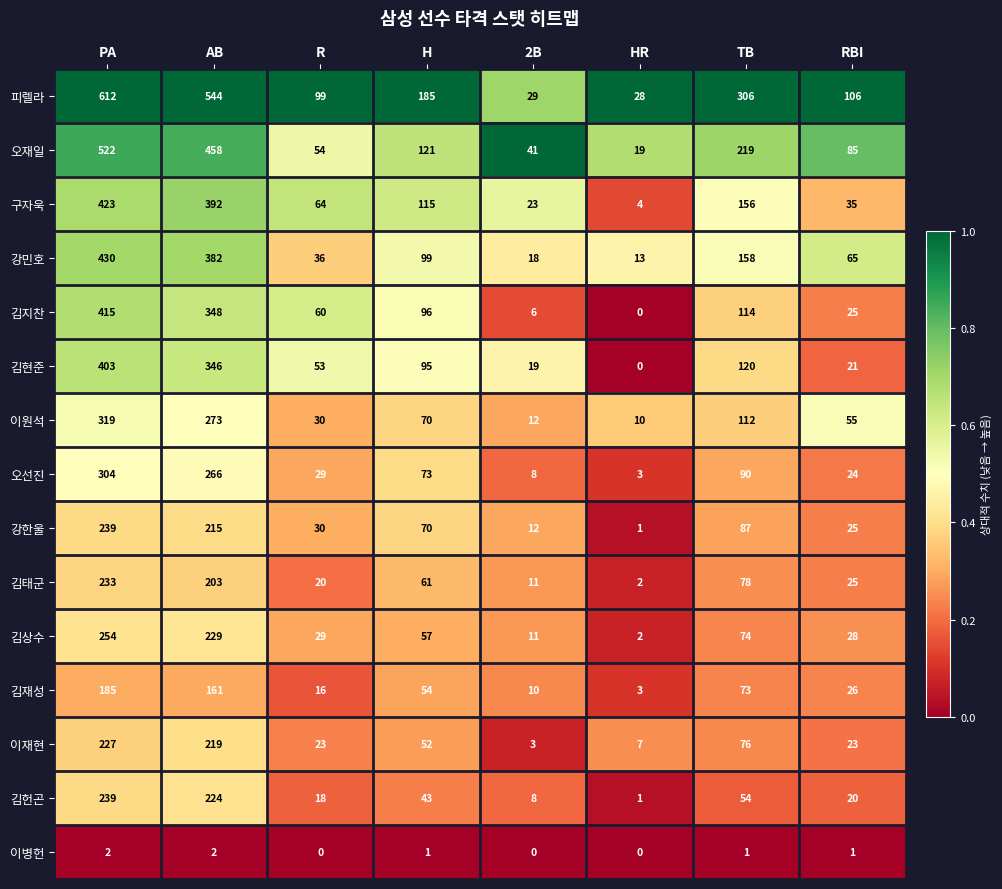

Which series has the widest spread of values?

피렐라